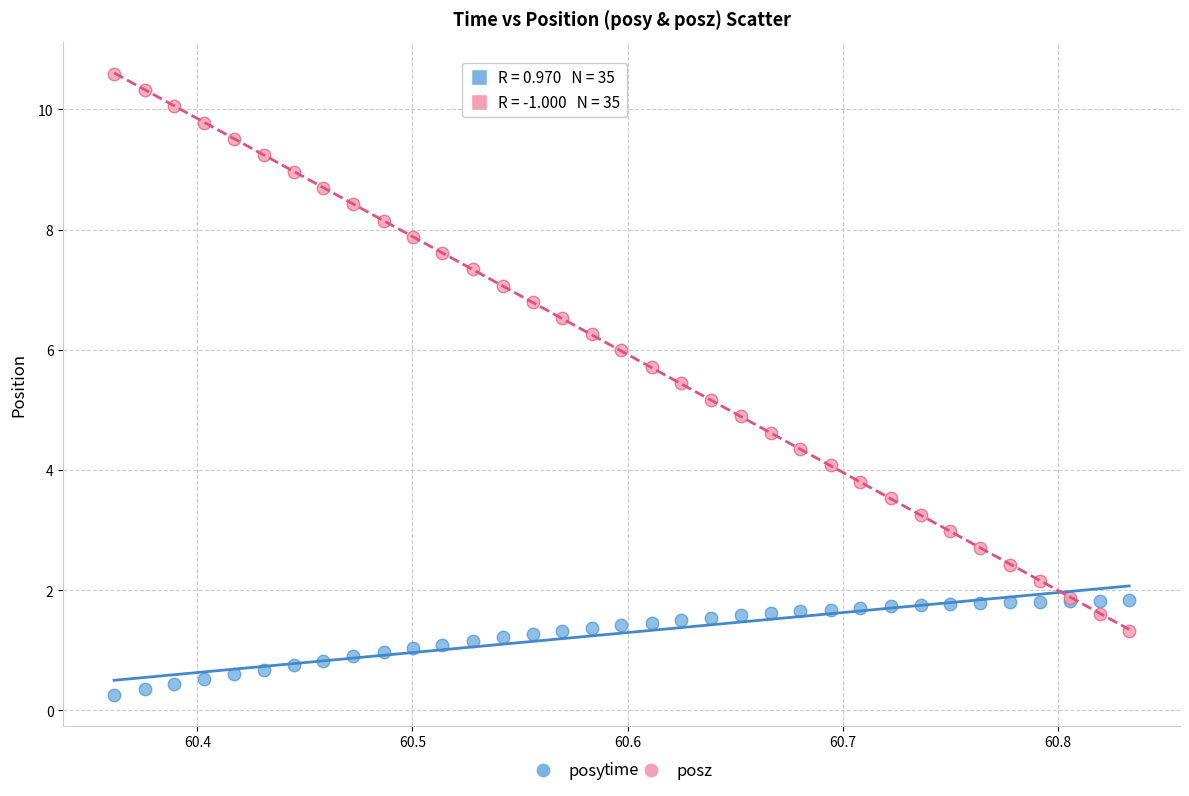

Which series contains the lowest Y value?

posy